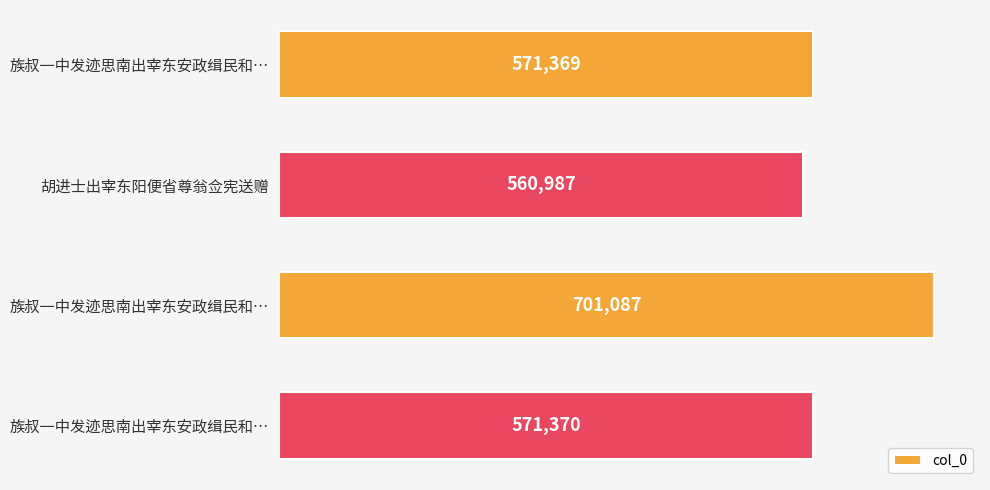

What is the maximum value shown in the chart?

701087